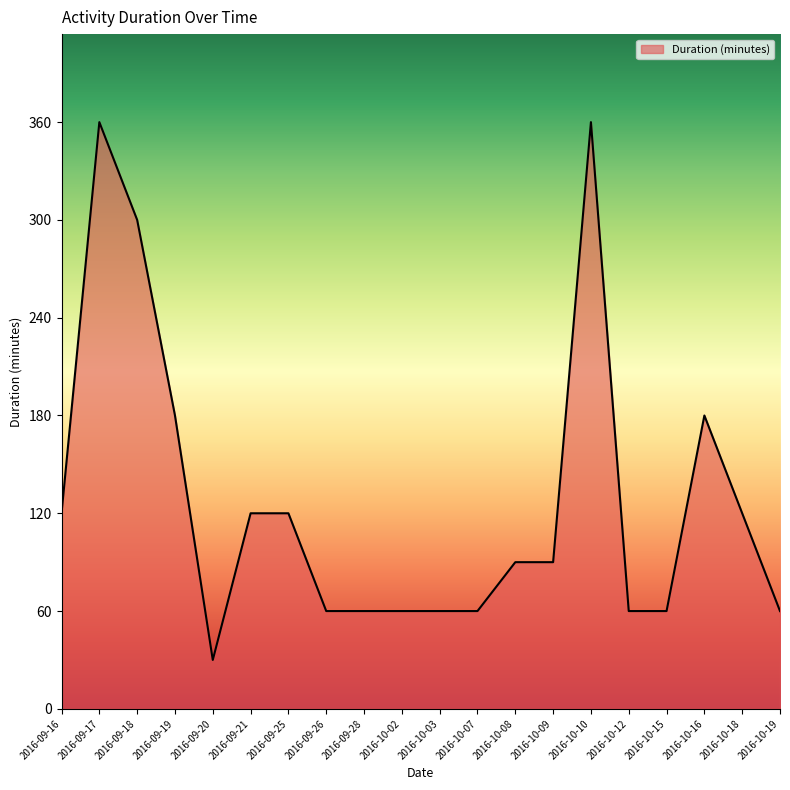

What is the ratio of the value at 2016-10-15 to the value at 2016-10-03?

1.0